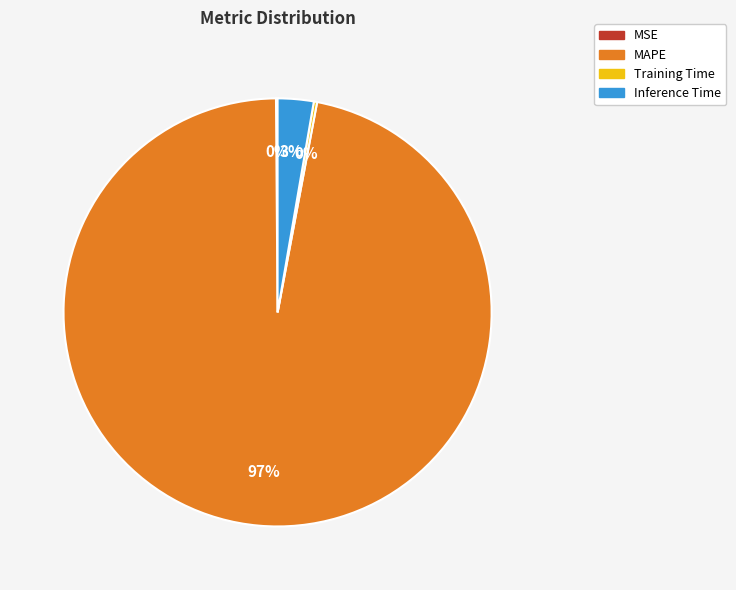

Is there a majority slice in this chart?

Yes